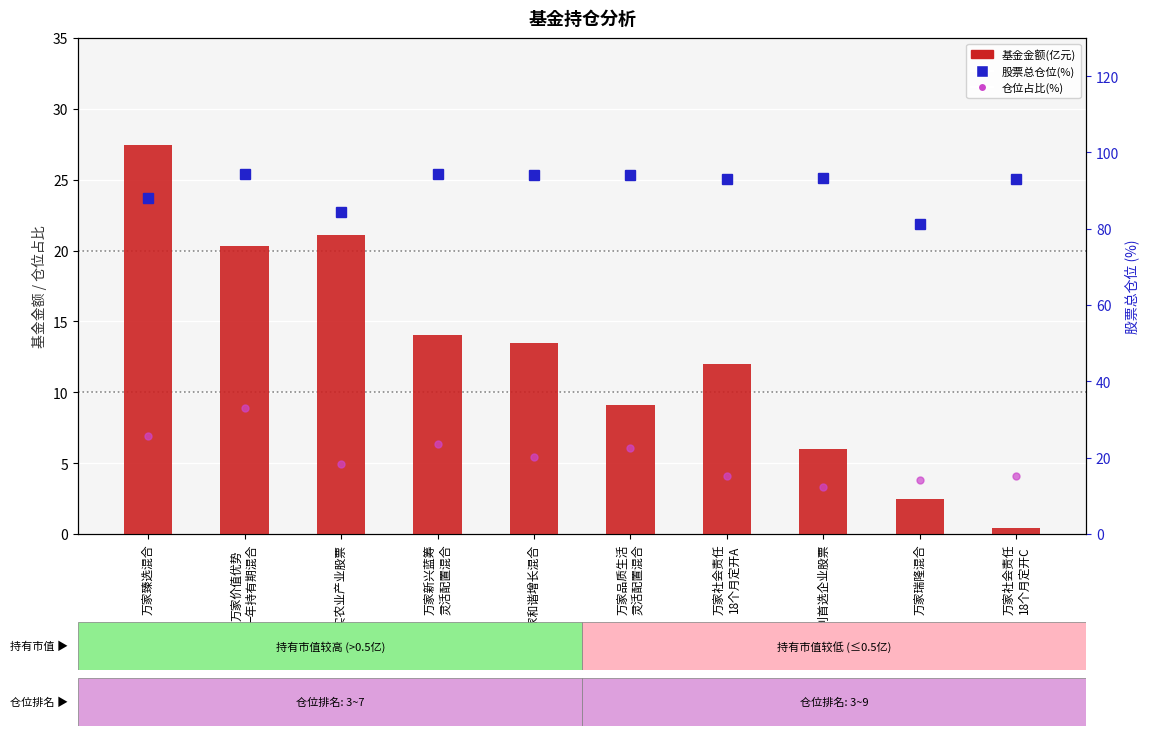

Read the 股票总仓位(%) value at 万家社会责任
18个月定开A.

93.1